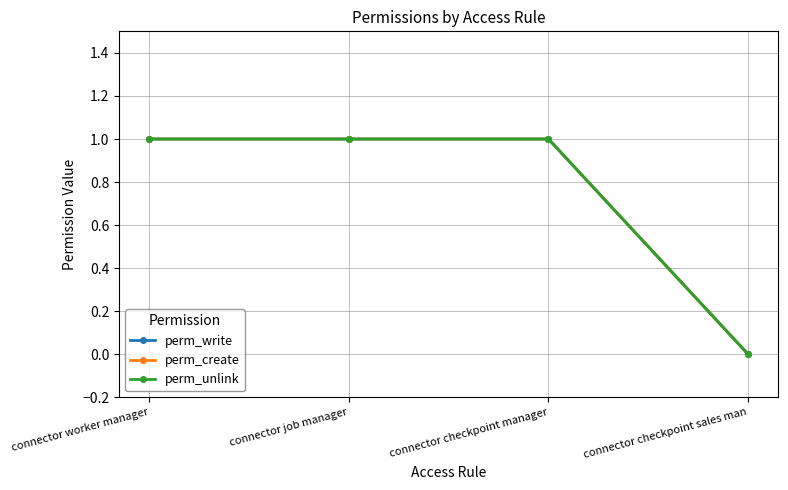

Is this an area chart (filled region under the line)?

No